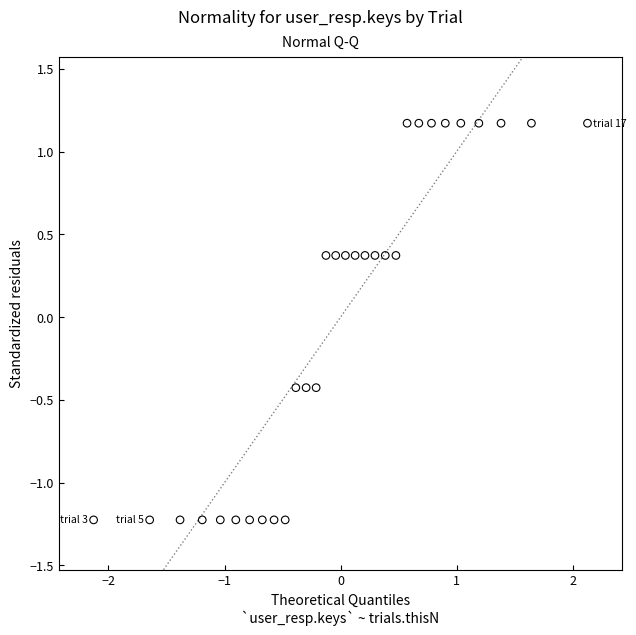

What is the range of Y values (max minus min)?

2.4